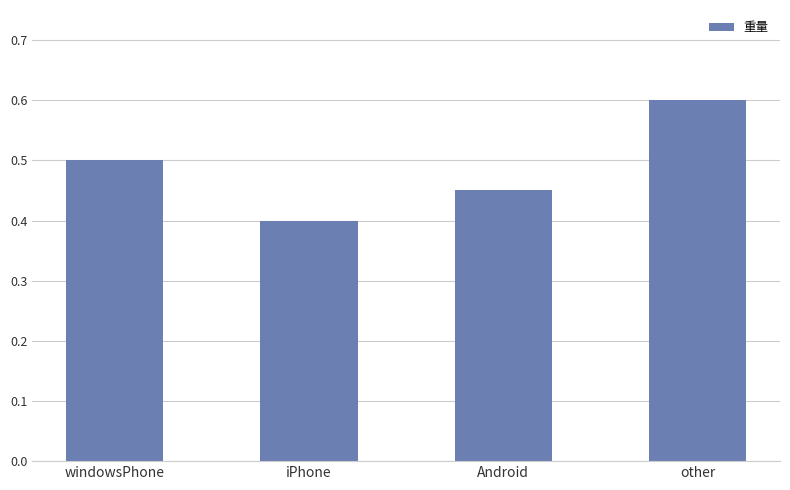

Which category has the lowest value across all series?

iPhone